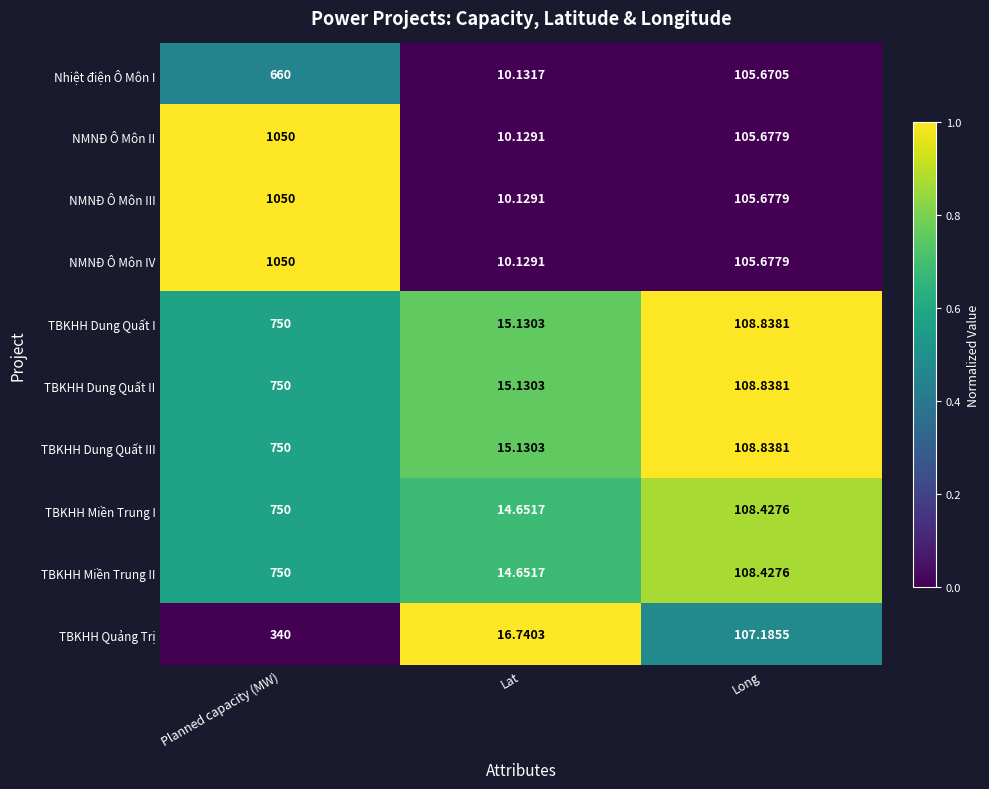

Rank the categories by TBKHH Dung Quất II value from lowest to highest.

Lat, Long, Planned capacity (MW)